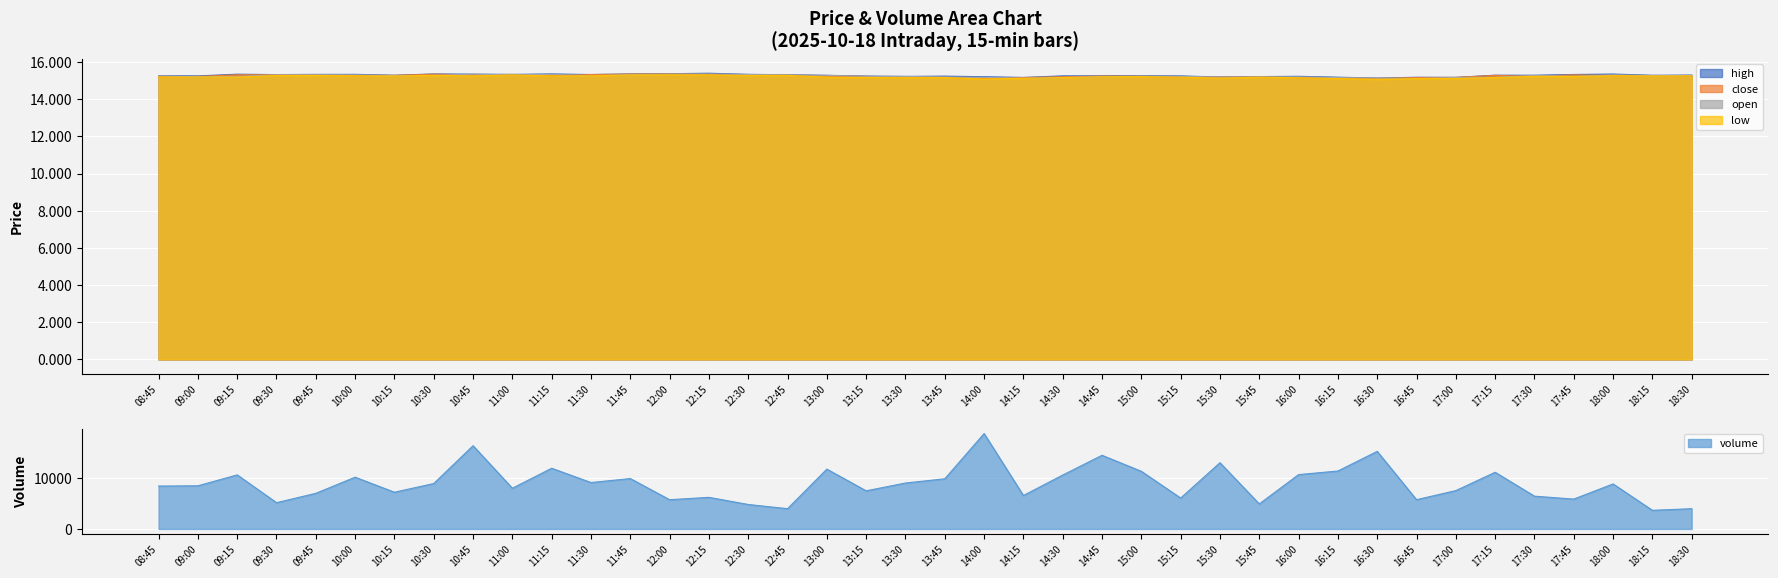

Reading left to right, what are all the values shown in this chart?

volume: 8374.1	8422.7	10552.0	5129.6	6953.3	10104.0	7170.6	8863.6	16250.9	7944.7	11853.4	9057.3	9837.6	5707.0	6169.3	4776.2	3953.3	11679.2	7442.0	8966.8	9791.4	18623.3	6529.4	10525.4	14379.5	11254.2	6032.3	12930.3	4883.2	10610.8	11311.0	15144.7	5712.4	7486.9	11065.1	6398.4	5826.7	8789.1	3637.9	3950.4
high: 15.3	15.3	15.3	15.3	15.3	15.3	15.3	15.4	15.3	15.3	15.4	15.3	15.4	15.4	15.4	15.3	15.3	15.3	15.2	15.2	15.2	15.2	15.2	15.3	15.3	15.3	15.3	15.2	15.2	15.2	15.2	15.1	15.2	15.2	15.3	15.3	15.3	15.4	15.3	15.3
close: 15.2	15.2	15.3	15.3	15.3	15.3	15.3	15.3	15.3	15.3	15.3	15.3	15.3	15.4	15.3	15.3	15.3	15.2	15.2	15.2	15.2	15.1	15.2	15.2	15.2	15.2	15.2	15.2	15.2	15.2	15.1	15.1	15.2	15.2	15.3	15.2	15.3	15.3	15.3	15.3
open: 15.3	15.2	15.2	15.3	15.3	15.3	15.3	15.3	15.3	15.3	15.3	15.3	15.3	15.3	15.4	15.3	15.3	15.3	15.2	15.2	15.2	15.2	15.1	15.2	15.2	15.2	15.2	15.2	15.2	15.2	15.2	15.1	15.1	15.2	15.2	15.3	15.2	15.3	15.3	15.3
low: 15.2	15.2	15.2	15.3	15.3	15.3	15.2	15.3	15.3	15.3	15.3	15.3	15.3	15.3	15.3	15.3	15.3	15.2	15.2	15.2	15.2	15.1	15.1	15.2	15.2	15.2	15.2	15.1	15.2	15.2	15.1	15.1	15.1	15.1	15.2	15.2	15.2	15.3	15.2	15.3